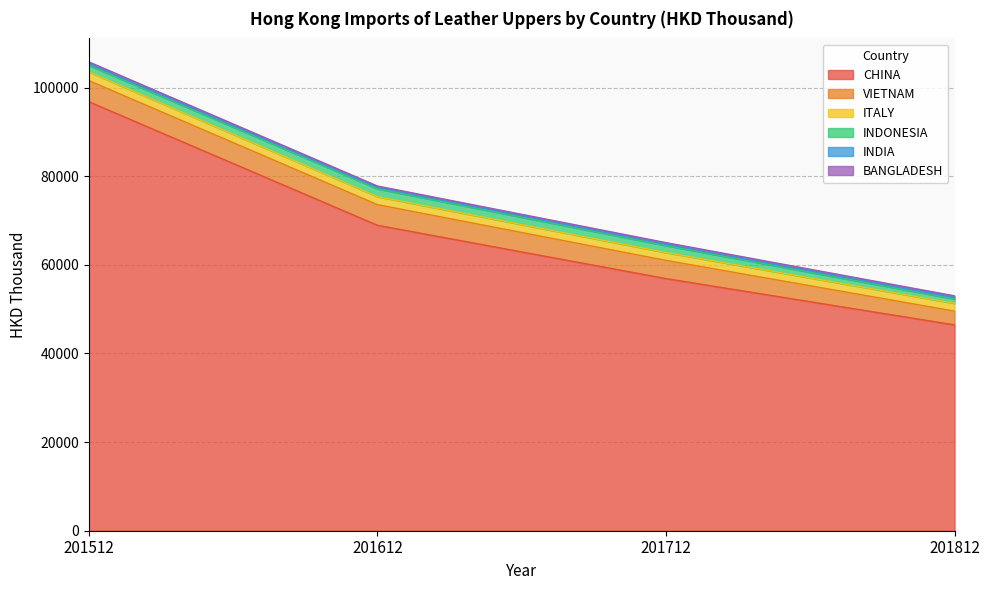

What is the minimum value shown in the chart?

255.2